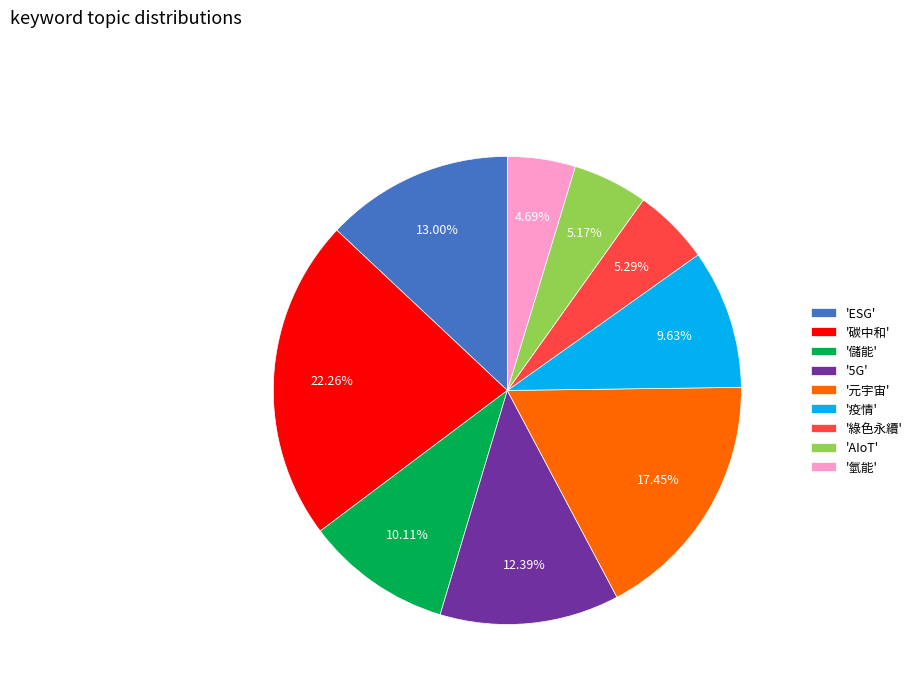

To the nearest percent, what is the average slice percentage?

11%